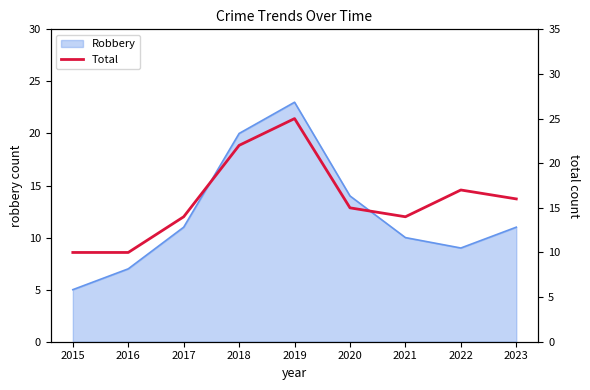

The chart shows a value of 16 at 2016. True or false?

False